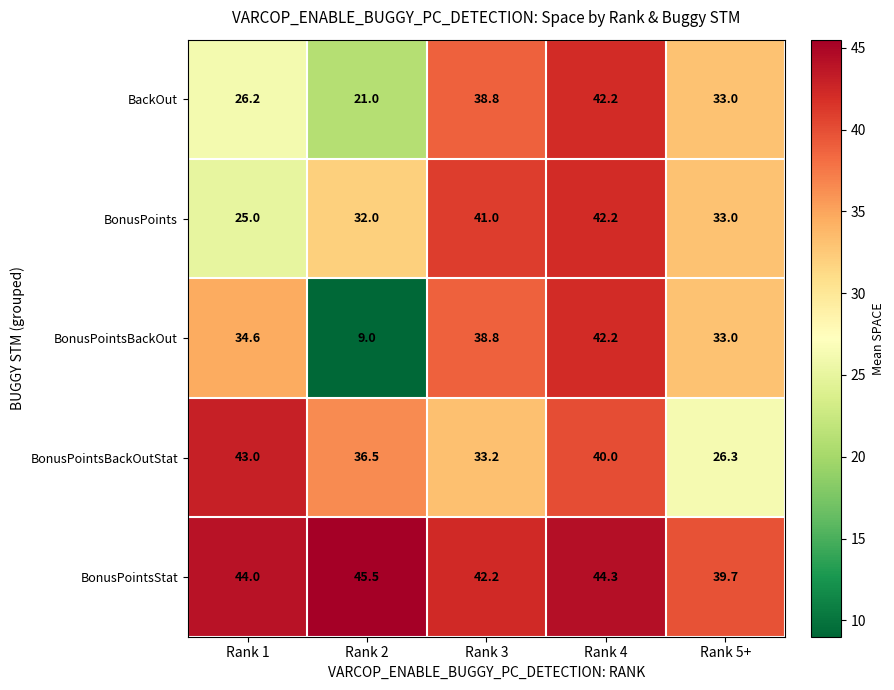

What is the average value of the BonusPointsBackOutStat series?

35.8